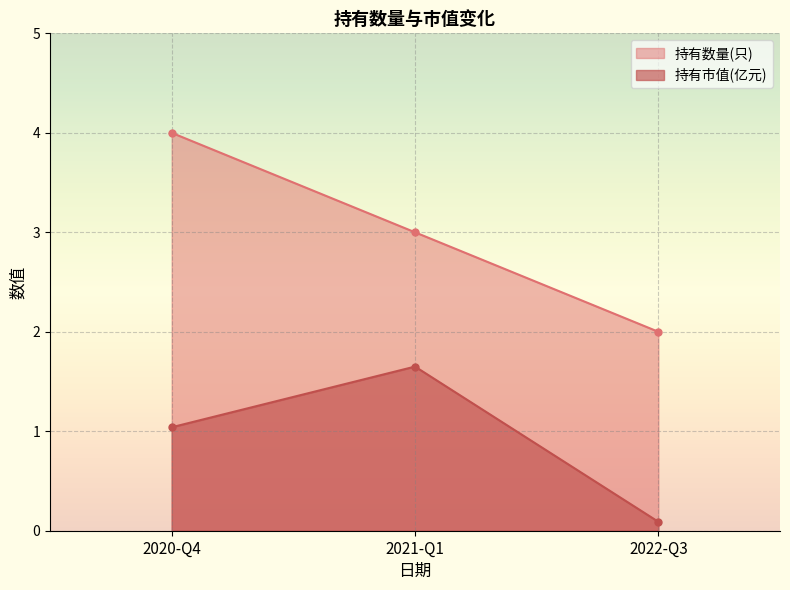

List the series in order of their overall mean, lowest first.

持有市值(亿元), 持有数量(只)